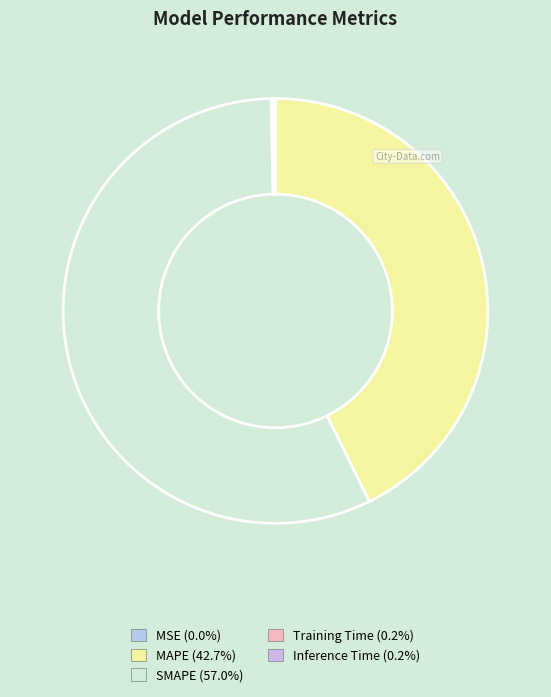

Is there a majority slice in this chart?

Yes